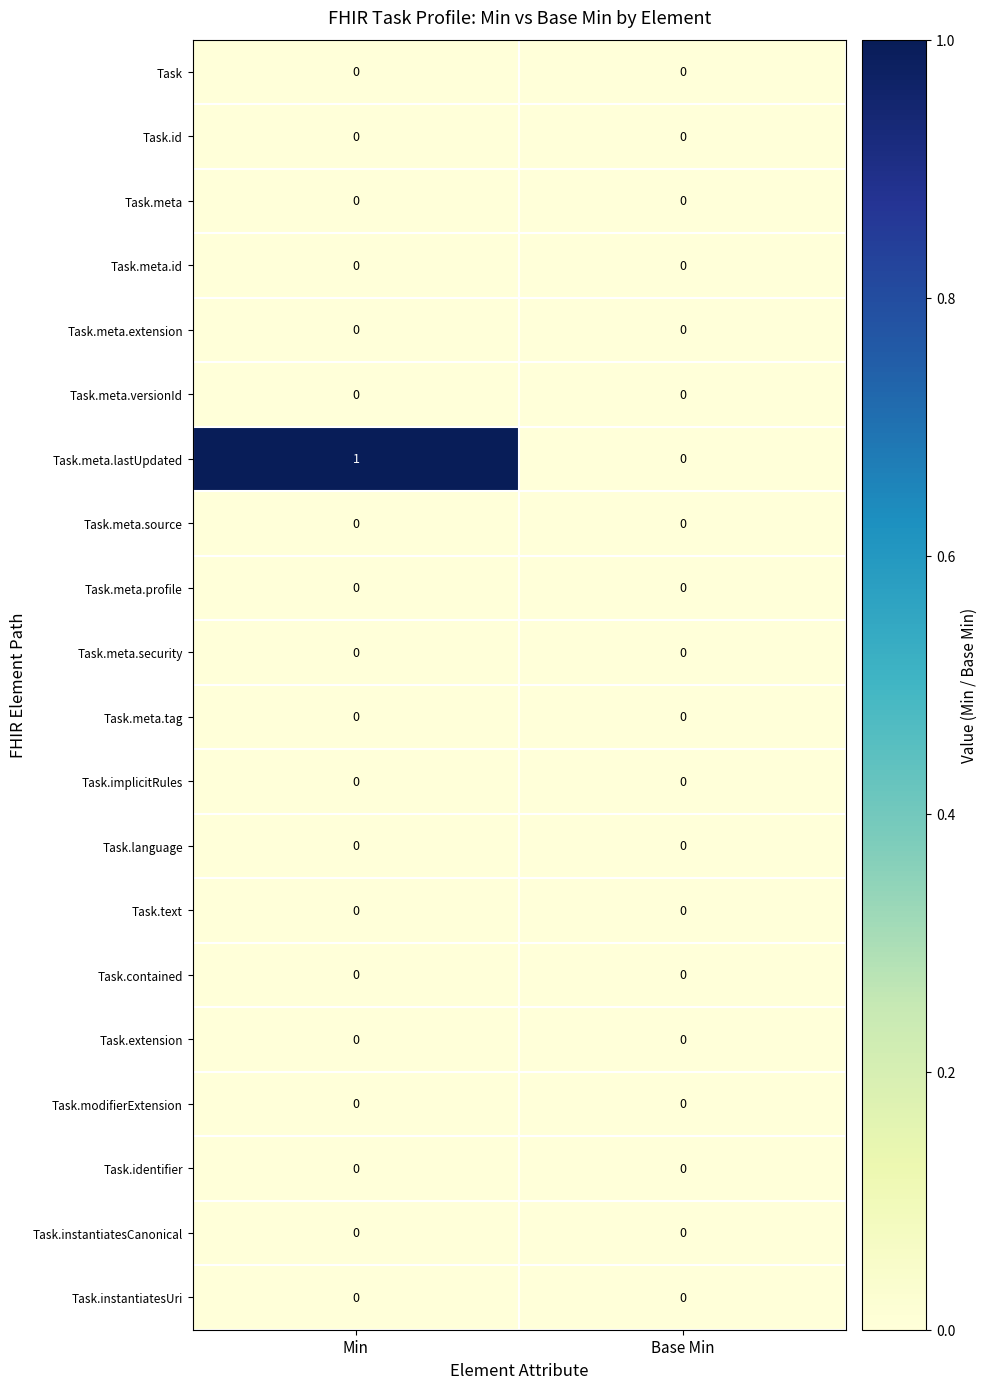

Which series has the widest spread of values?

Task.meta.lastUpdated